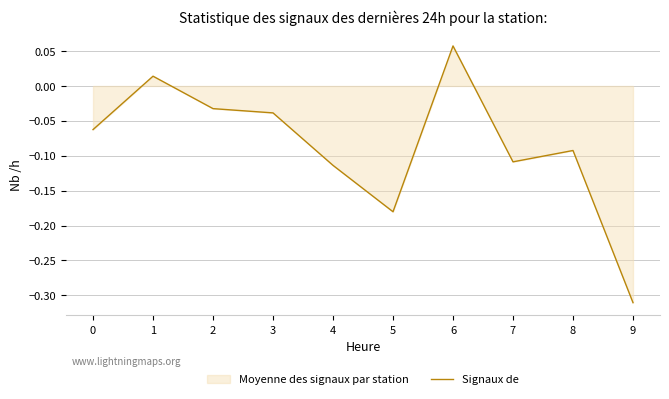

True or false: the data shows -0.1 at 7.

True